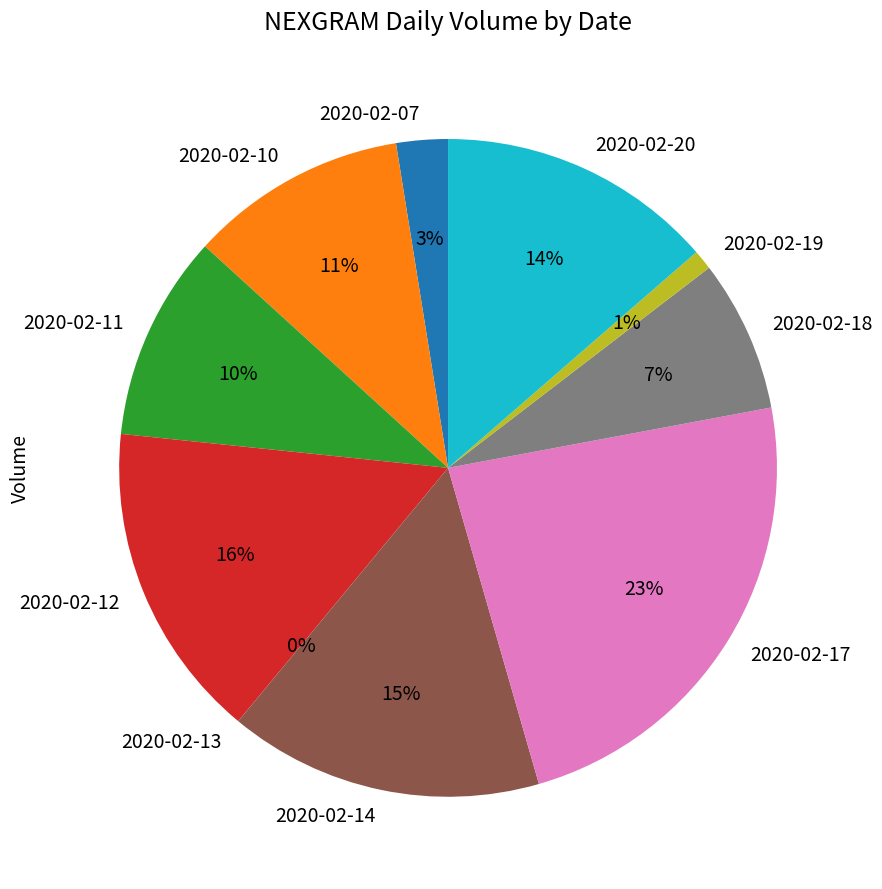

Between 2020-02-07 and 2020-02-17, which is larger?

2020-02-17